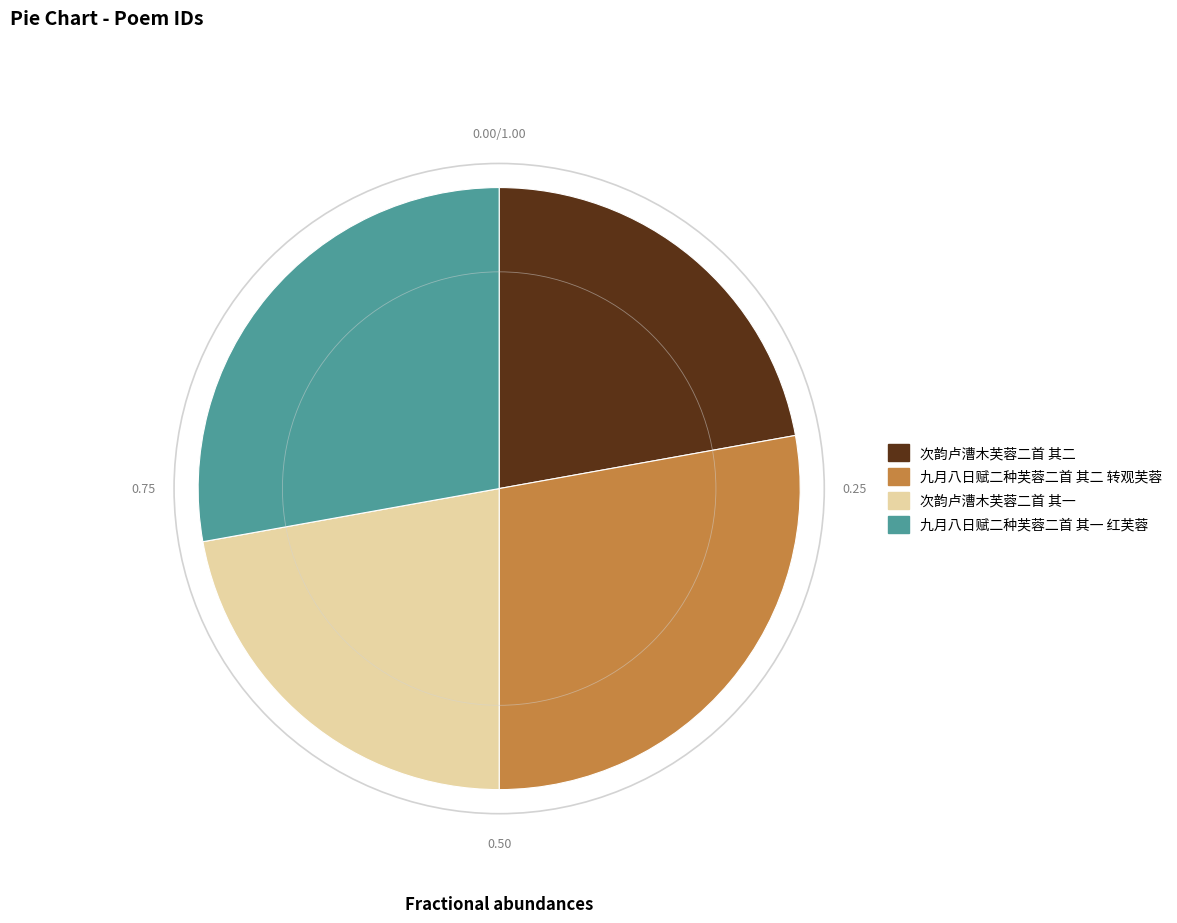

Which has a higher value, 次韵卢漕木芙蓉二首 其二 or 九月八日赋二种芙蓉二首 其一 红芙蓉?

九月八日赋二种芙蓉二首 其一 红芙蓉